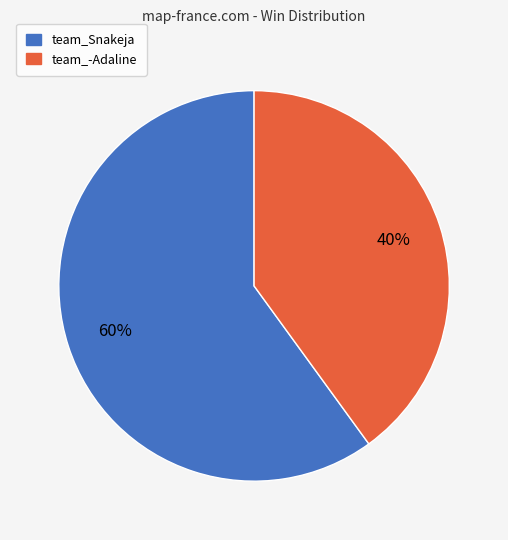

Is it true that team_-Adaline is 48% of the pie?

False